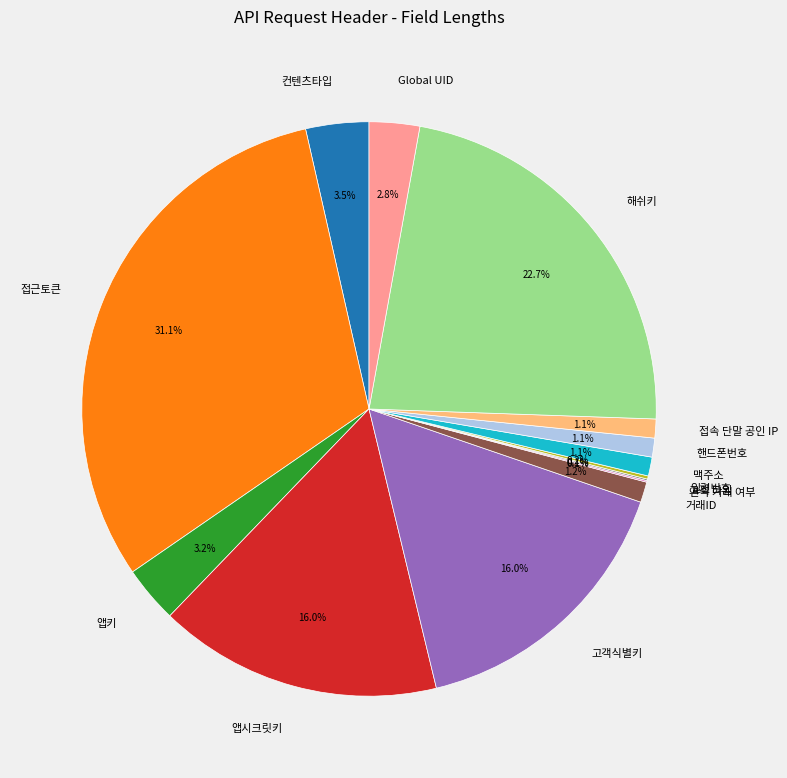

Is there a majority slice in this chart?

No